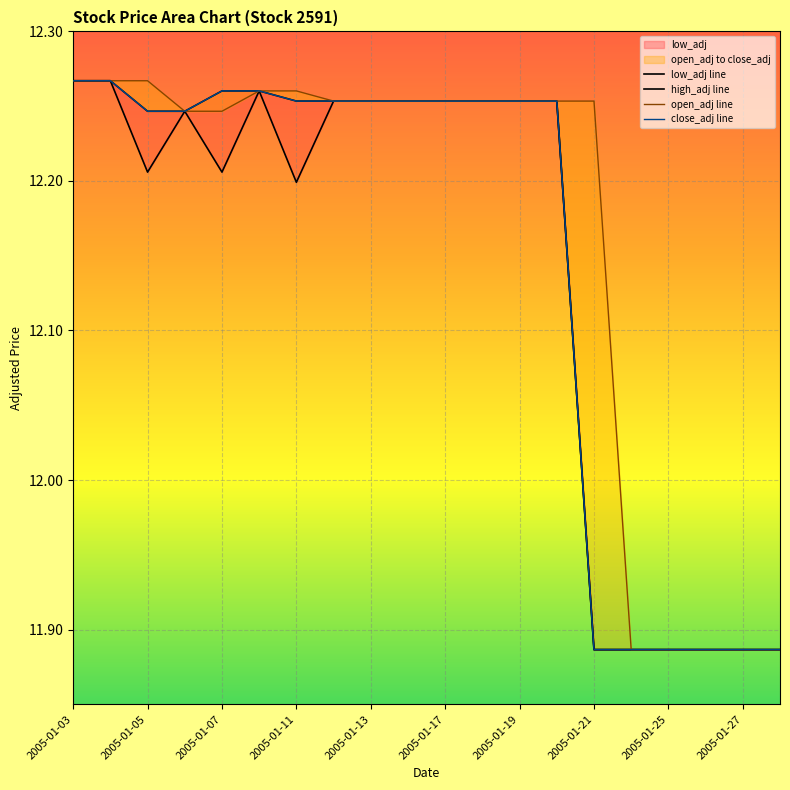

The value of high_adj line at 2005-01-19 is 12.3. True or false?

True